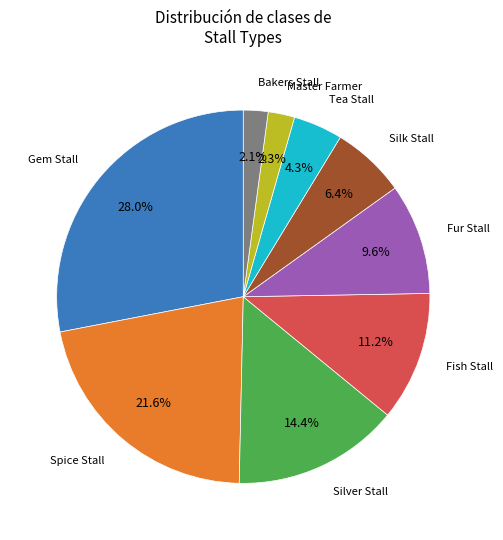

Is there any slice that represents more than half of the pie?

No